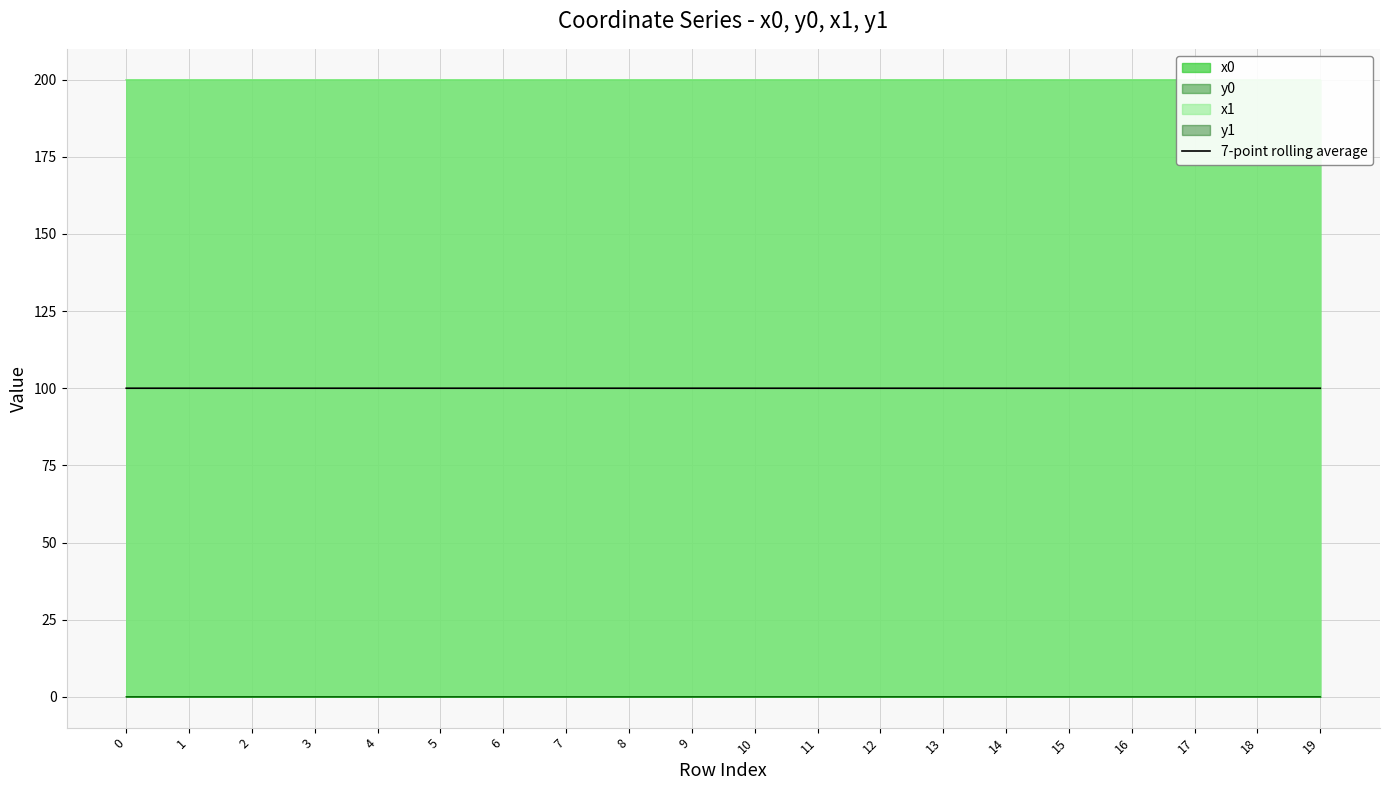

List the labels in order of value, largest first.

1, 3, 7, 2, 0, 6, 4, 8, 5, 9, 10, 11, 12, 19, 18, 13, 17, 16, 15, 14